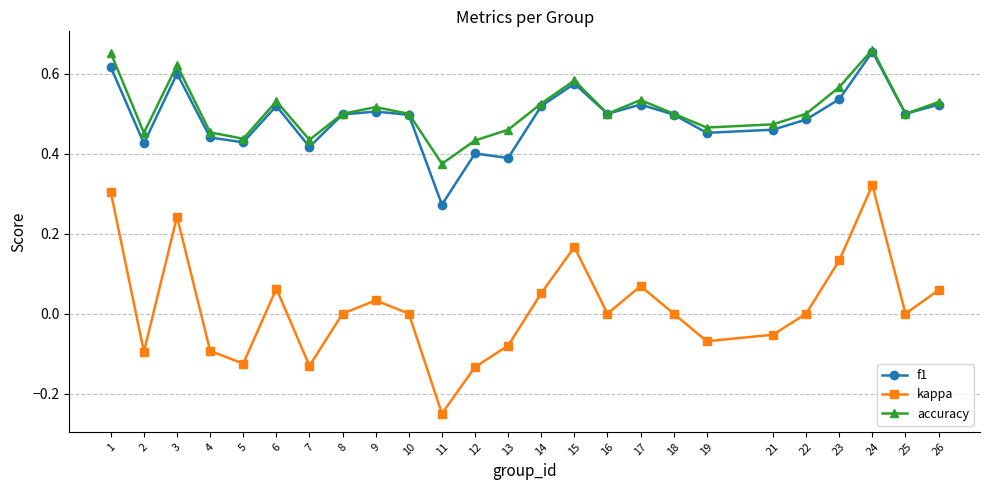

How many interior local peaks does the kappa series have?

6